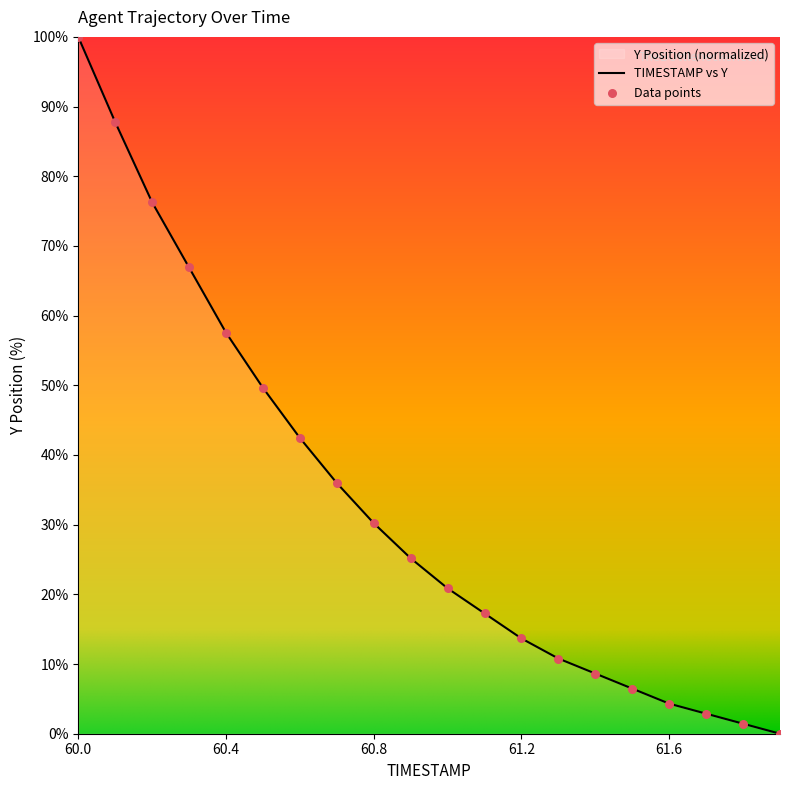

Which has a higher value, 61.0 or 60.9?

60.9